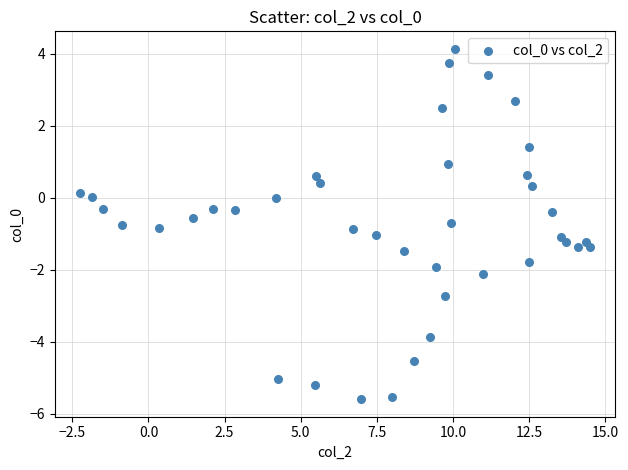

What is the range of X values (max minus min)?

16.7